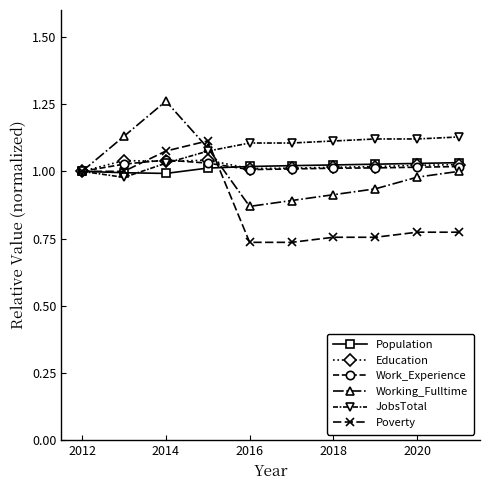

At how many categories does at least one series exceed 0?

10